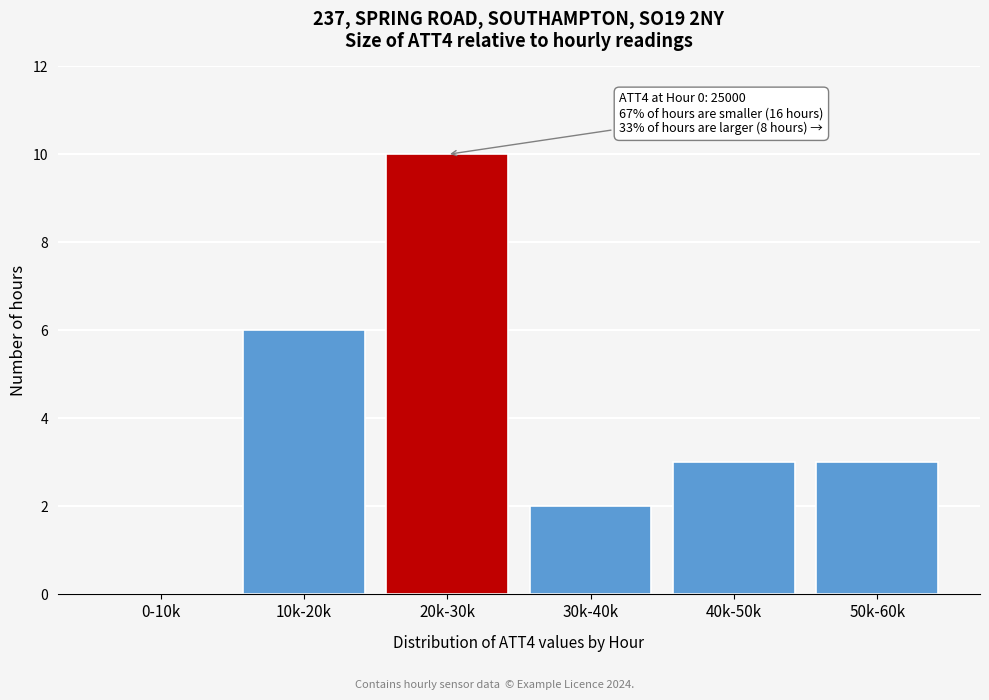

Reading left to right, transcribe all the data shown in this chart.

0-10k=0	10k-20k=6	20k-30k=10	30k-40k=2	40k-50k=3	50k-60k=3